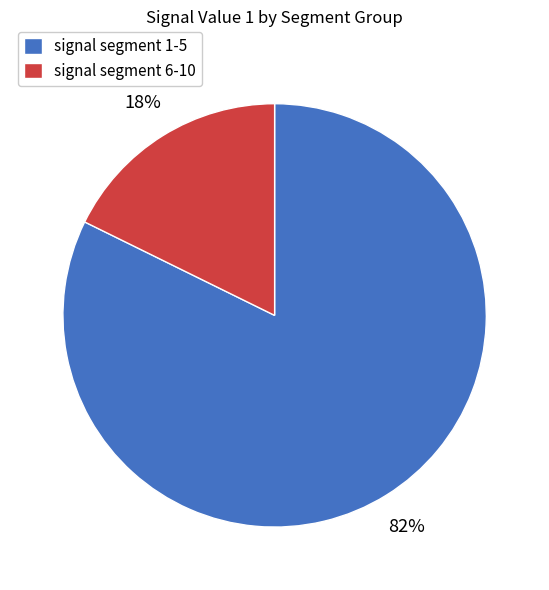

Does any single category account for the majority?

Yes